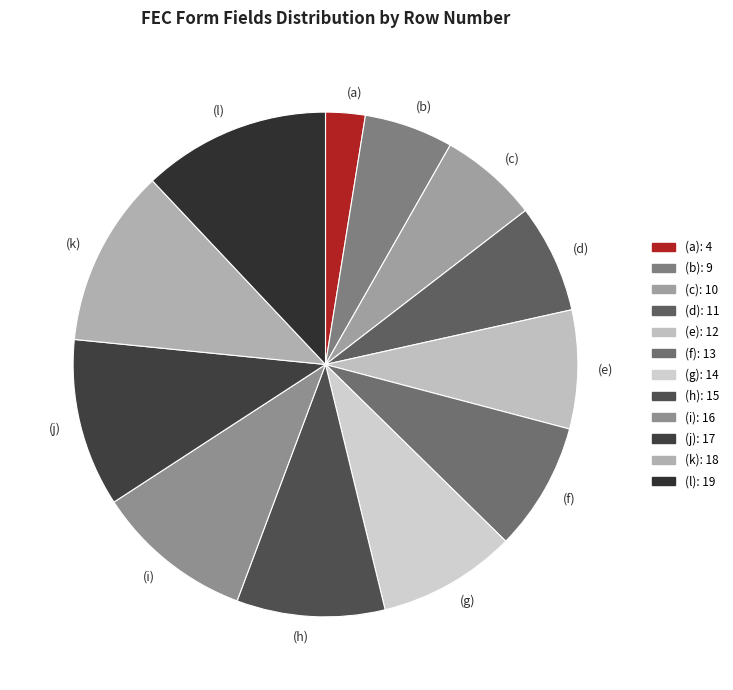

Do (g) and (f) together represent more than half of the pie?

No